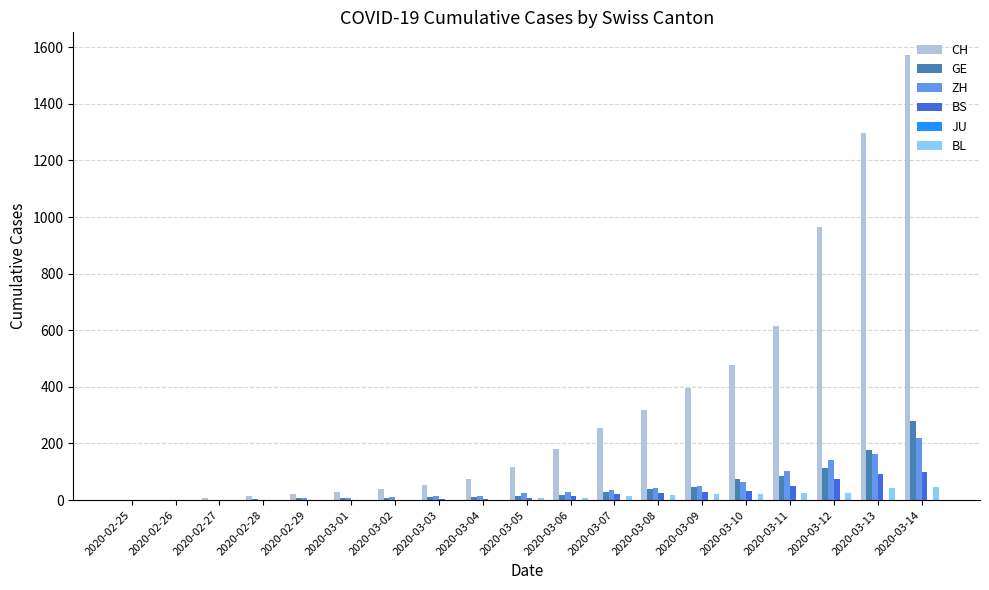

How many data points does each series have?

19